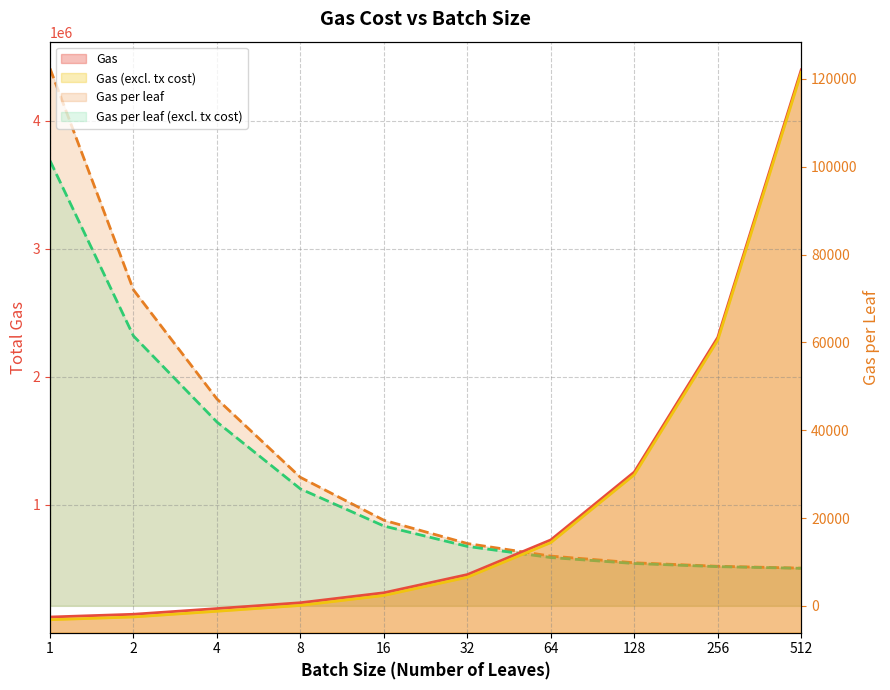

True or false: Gas per leaf has a value of 15967.5 at 64.

False